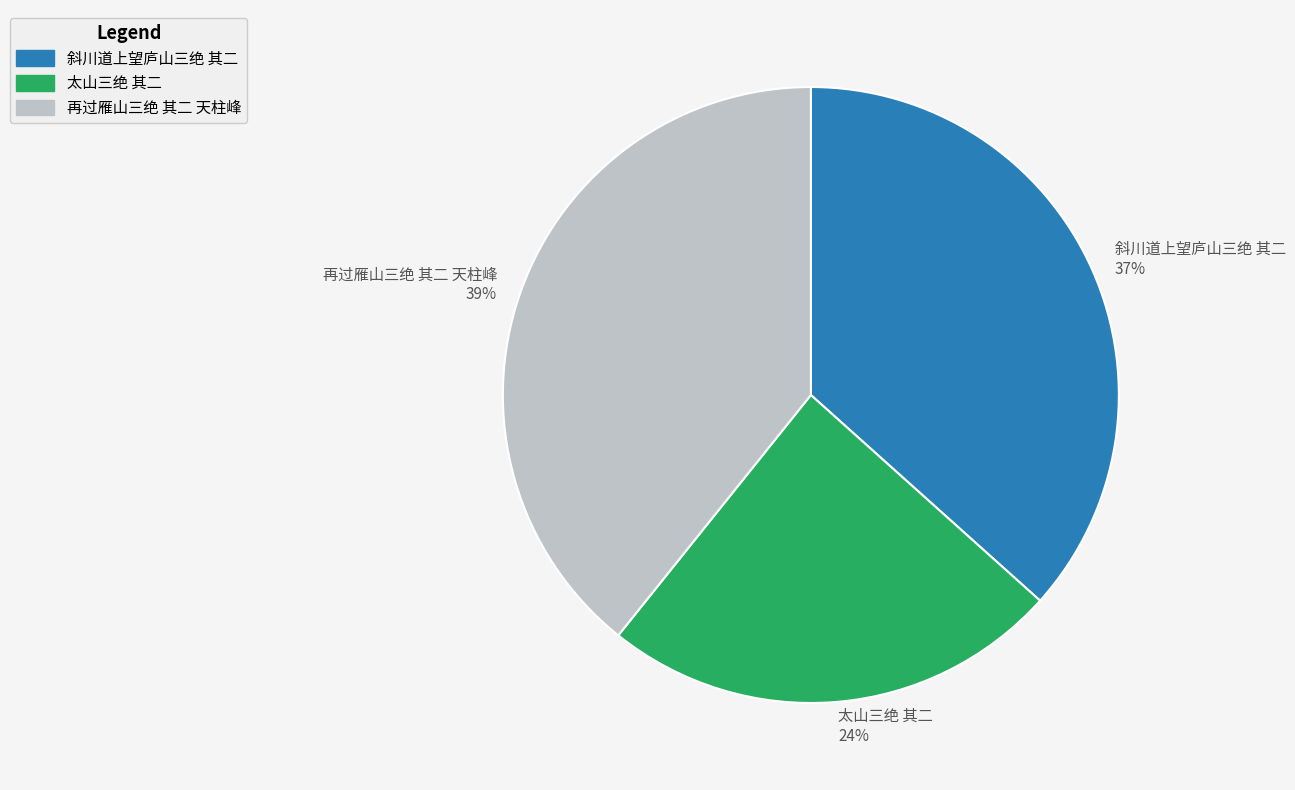

Rank the categories by value from lowest to highest.

太山三绝 其二, 斜川道上望庐山三绝 其二, 再过雁山三绝 其二 天柱峰